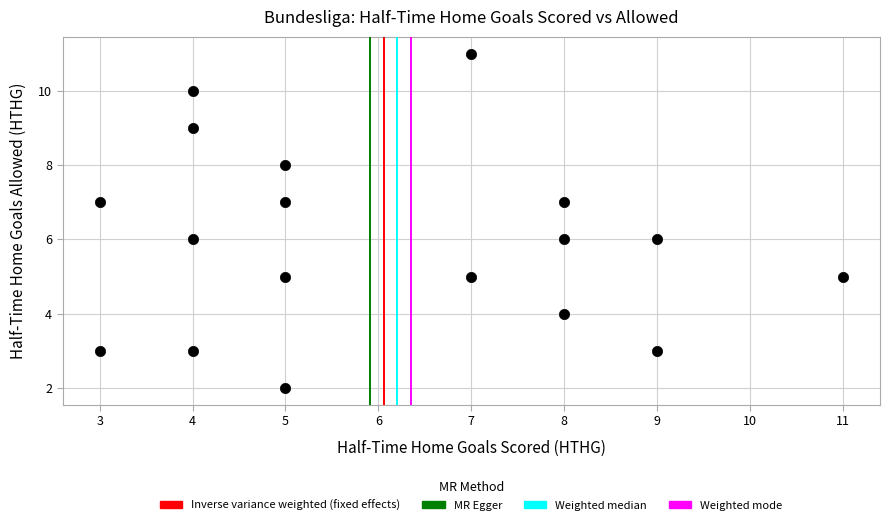

What is the range of Y values (max minus min)?

9